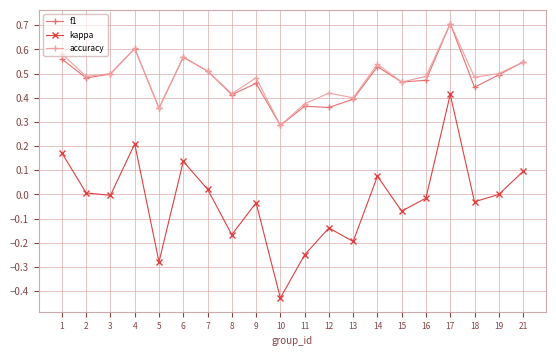

At which category is the sum across all series the highest?

17